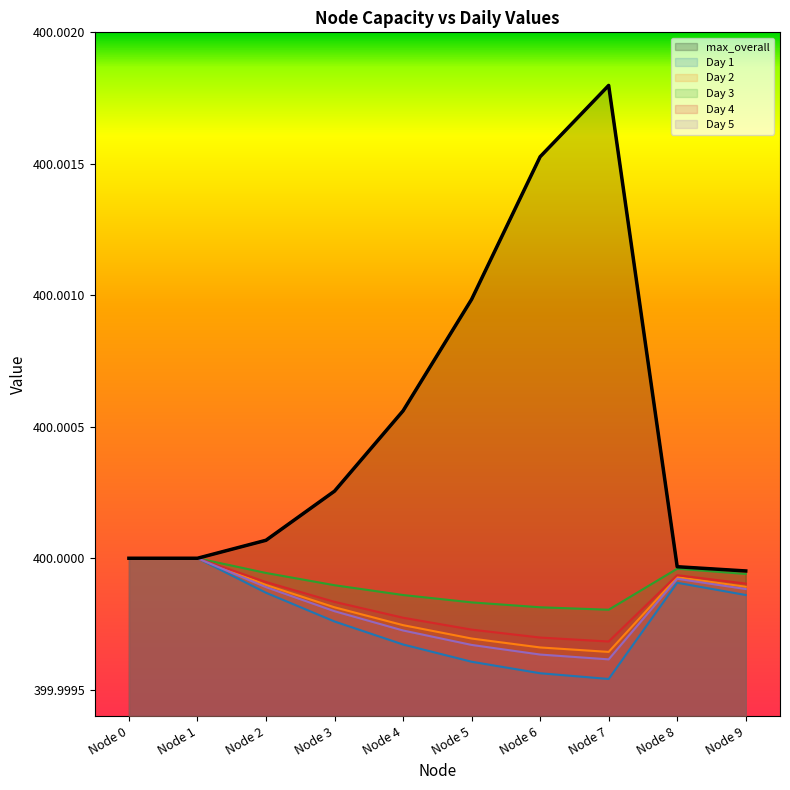

How many categories are shown in the chart?

10